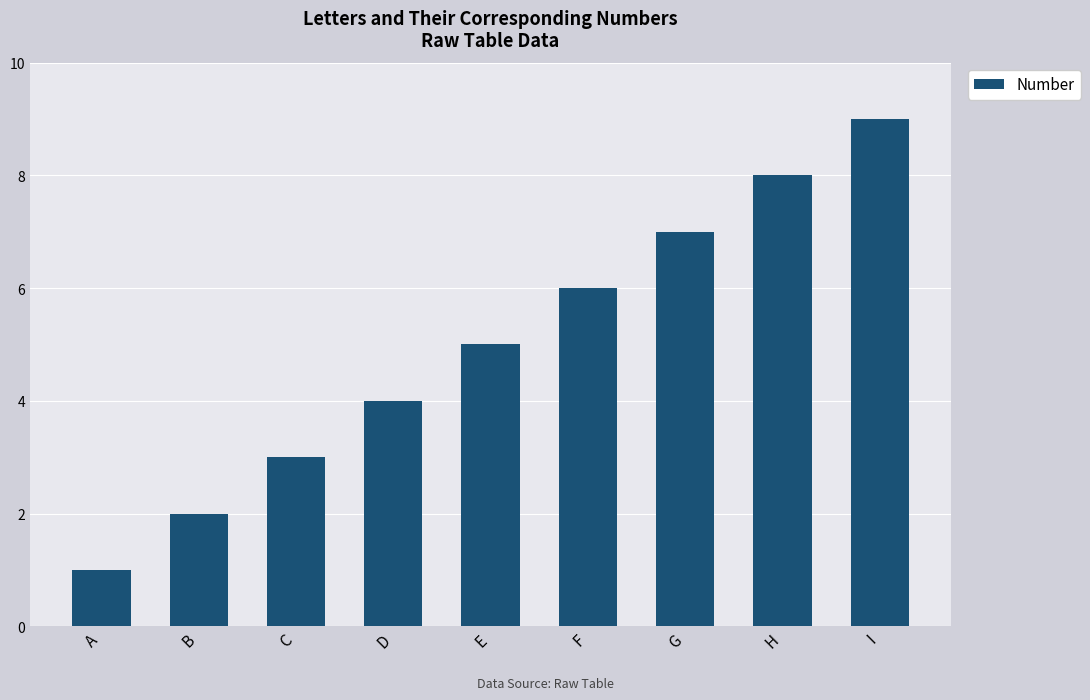

How many data points are less than 5?

4